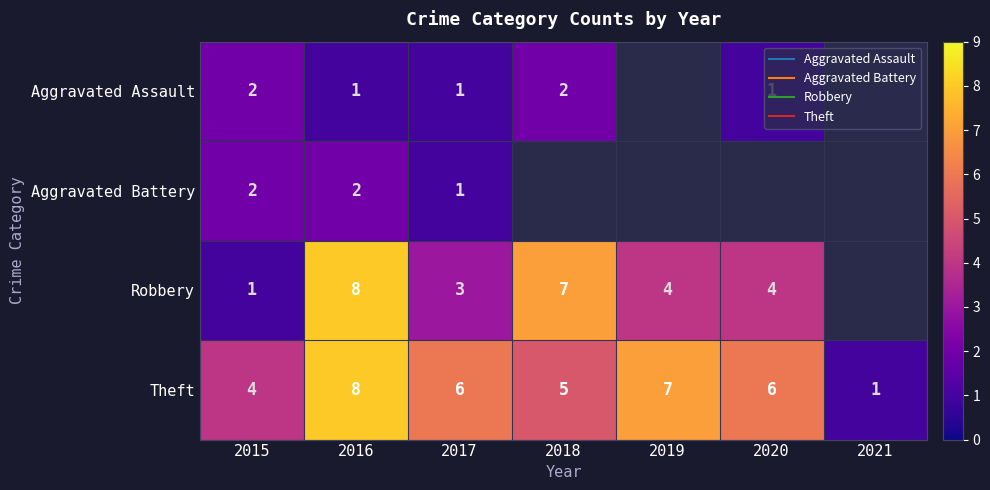

What is the average value of the Theft series?

5.3